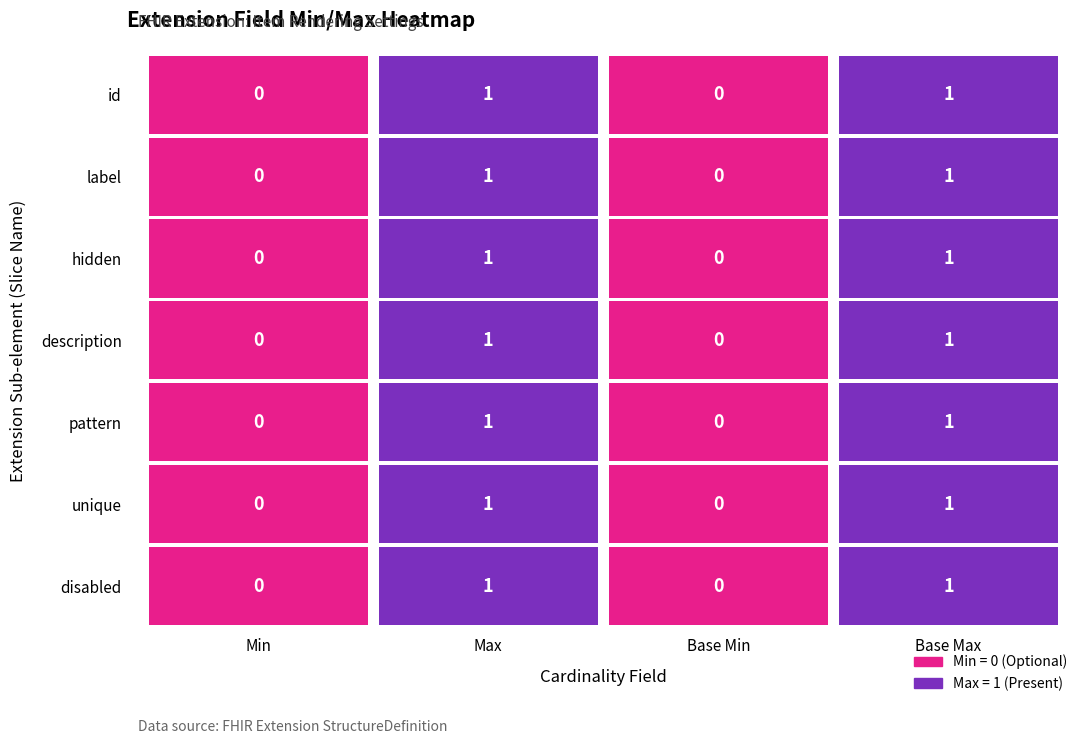

What is the difference between the highest and lowest values at 0?

1